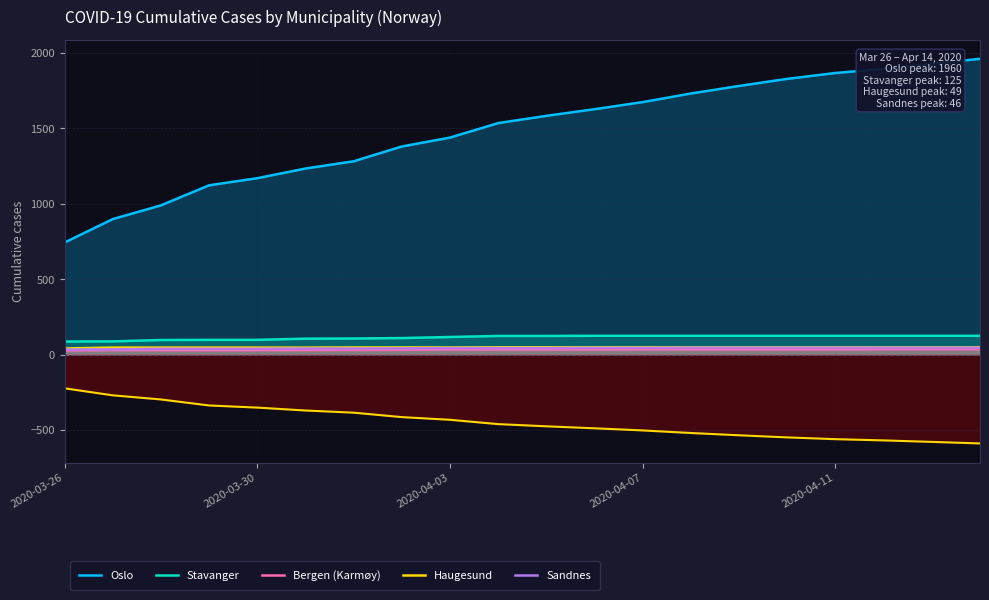

Which has a higher value, 14 or 18?

18